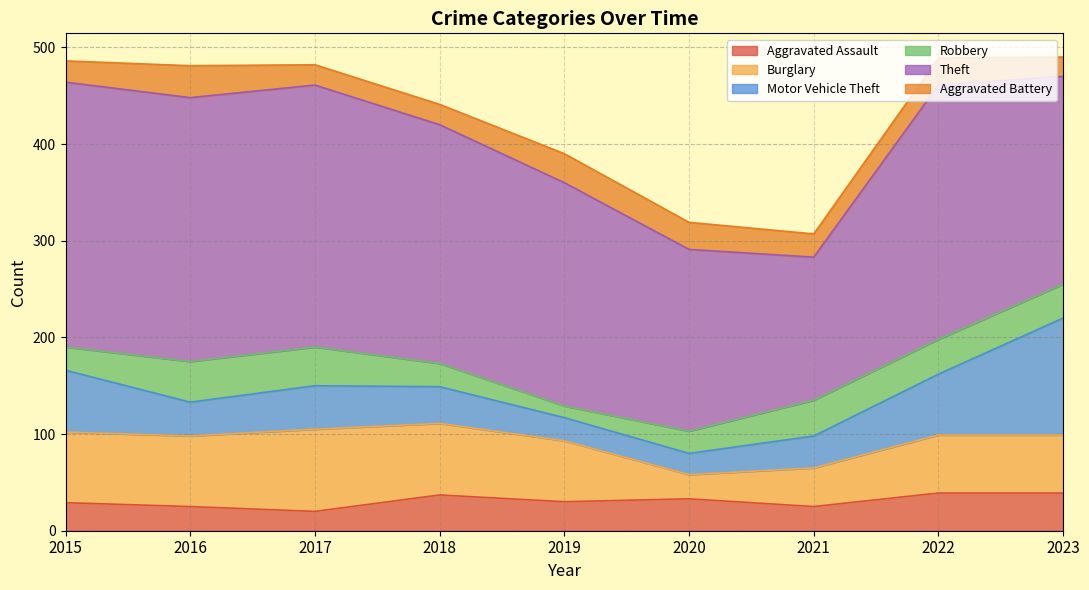

What is the lowest value of the Theft series?

148